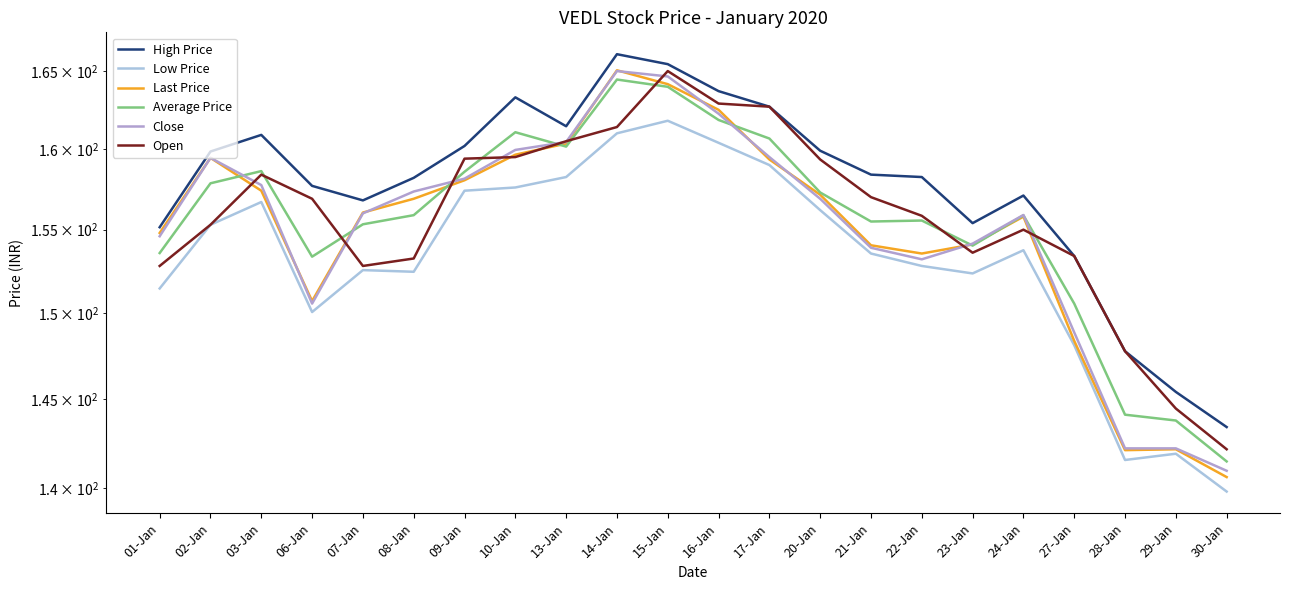

Reading left to right, transcribe all the data shown in this chart.

High Price: 01-Jan=155.2	02-Jan=159.8	03-Jan=160.9	06-Jan=157.7	07-Jan=156.8	08-Jan=158.2	09-Jan=160.2	10-Jan=163.3	13-Jan=161.4	14-Jan=166.1	15-Jan=165.4	16-Jan=163.7	17-Jan=162.7	20-Jan=159.9	21-Jan=158.4	22-Jan=158.2	23-Jan=155.4	24-Jan=157.1	27-Jan=153.4	28-Jan=147.8	29-Jan=145.4	30-Jan=143.4
Low Price: 01-Jan=151.4	02-Jan=155.3	03-Jan=156.7	06-Jan=150.1	07-Jan=152.6	08-Jan=152.4	09-Jan=157.4	10-Jan=157.6	13-Jan=158.2	14-Jan=161.0	15-Jan=161.8	16-Jan=160.4	17-Jan=159.0	20-Jan=156.2	21-Jan=153.6	22-Jan=152.8	23-Jan=152.3	24-Jan=153.8	27-Jan=148.1	28-Jan=141.6	29-Jan=141.9	30-Jan=139.8
Last Price: 01-Jan=154.8	02-Jan=159.4	03-Jan=157.4	06-Jan=150.7	07-Jan=156.1	08-Jan=156.9	09-Jan=158.1	10-Jan=159.7	13-Jan=160.3	14-Jan=165.1	15-Jan=164.2	16-Jan=162.5	17-Jan=159.3	20-Jan=157.2	21-Jan=154.1	22-Jan=153.6	23-Jan=154.1	24-Jan=155.8	27-Jan=148.3	28-Jan=142.1	29-Jan=142.2	30-Jan=140.6
Average Price: 01-Jan=153.6	02-Jan=157.9	03-Jan=158.6	06-Jan=153.4	07-Jan=155.3	08-Jan=155.9	09-Jan=158.6	10-Jan=161.1	13-Jan=160.2	14-Jan=164.4	15-Jan=164.0	16-Jan=161.8	17-Jan=160.7	20-Jan=157.3	21-Jan=155.5	22-Jan=155.6	23-Jan=154.0	24-Jan=155.9	27-Jan=150.6	28-Jan=144.1	29-Jan=143.8	30-Jan=141.5
Close: 01-Jan=154.6	02-Jan=159.4	03-Jan=157.8	06-Jan=150.6	07-Jan=156.0	08-Jan=157.3	09-Jan=158.2	10-Jan=159.9	13-Jan=160.4	14-Jan=165.0	15-Jan=164.7	16-Jan=162.2	17-Jan=159.5	20-Jan=156.9	21-Jan=153.9	22-Jan=153.2	23-Jan=154.2	24-Jan=155.9	27-Jan=148.8	28-Jan=142.2	29-Jan=142.2	30-Jan=140.9
Open: 01-Jan=152.8	02-Jan=155.3	03-Jan=158.4	06-Jan=156.9	07-Jan=152.8	08-Jan=153.2	09-Jan=159.4	10-Jan=159.5	13-Jan=160.5	14-Jan=161.4	15-Jan=165.0	16-Jan=162.9	17-Jan=162.7	20-Jan=159.3	21-Jan=157.0	22-Jan=155.8	23-Jan=153.6	24-Jan=155.0	27-Jan=153.4	28-Jan=147.8	29-Jan=144.4	30-Jan=142.2